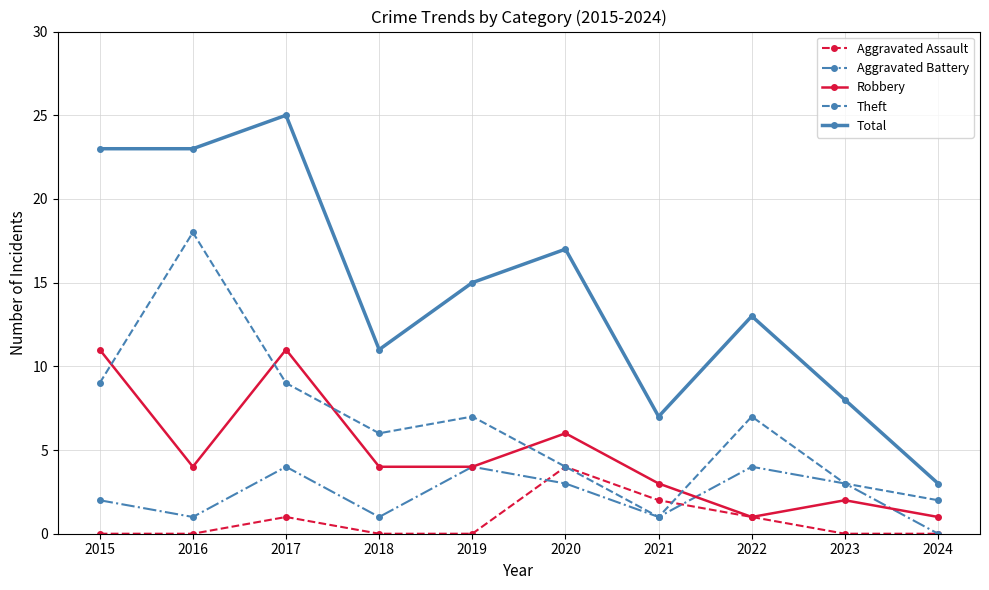

True or false: Robbery and Total intersect in this chart.

False